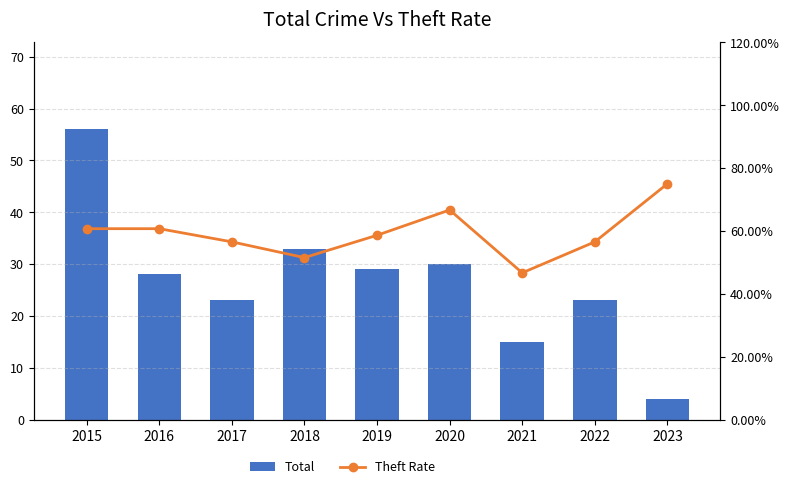

Which series has the widest spread of values?

Total